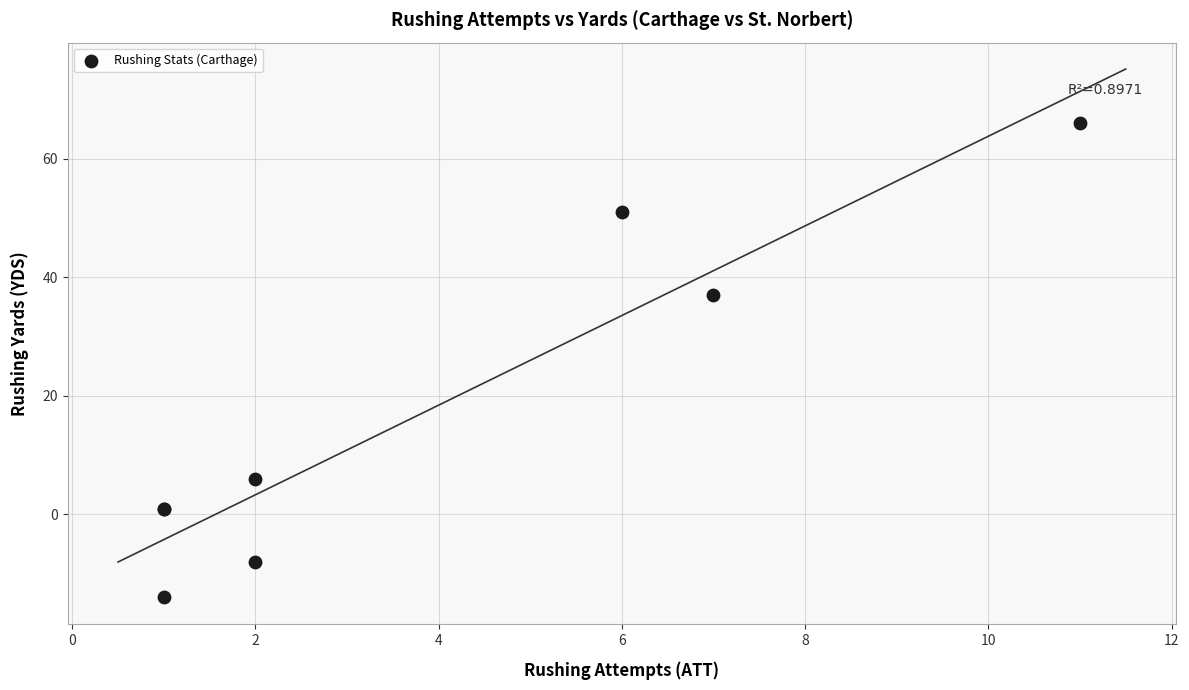

What Y value in the scatter plot is closest to 26?

37